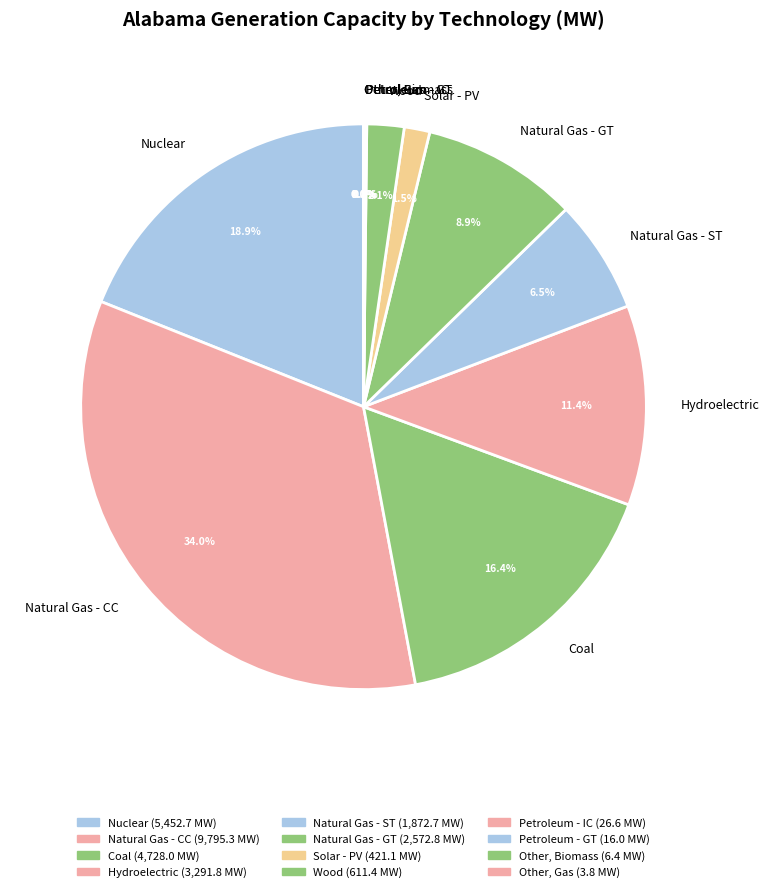

What is the ratio of the value at Natural Gas - GT to the value at Natural Gas - ST?

1.4